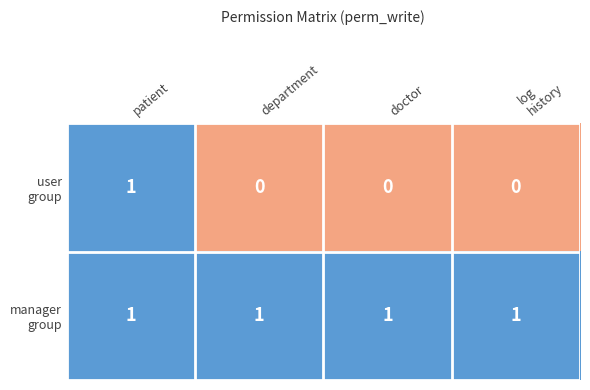

What is the difference between the highest and lowest values at log
history?

1